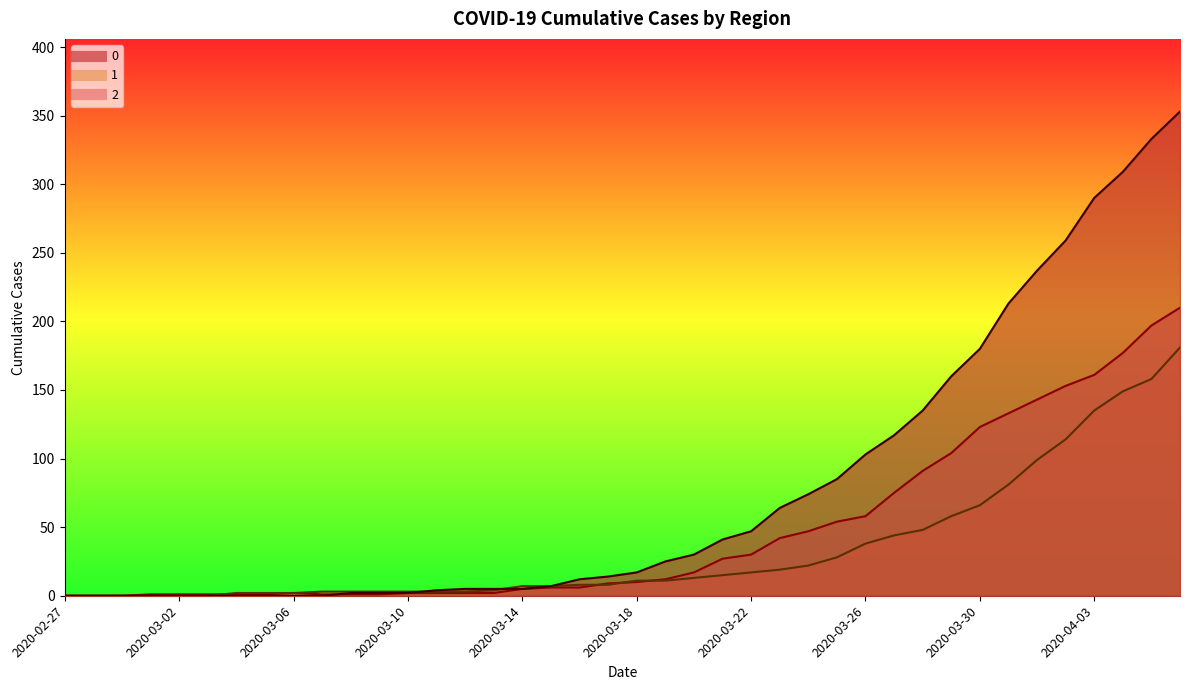

True or false: 0 has more than 0 interior local peaks.

False